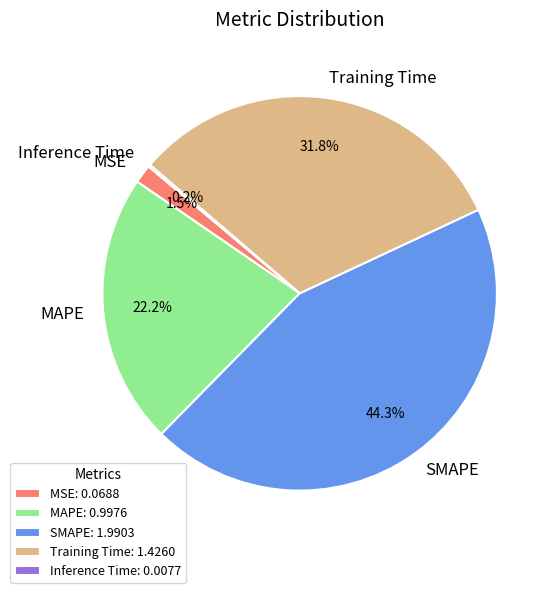

Does any single category account for the majority?

No